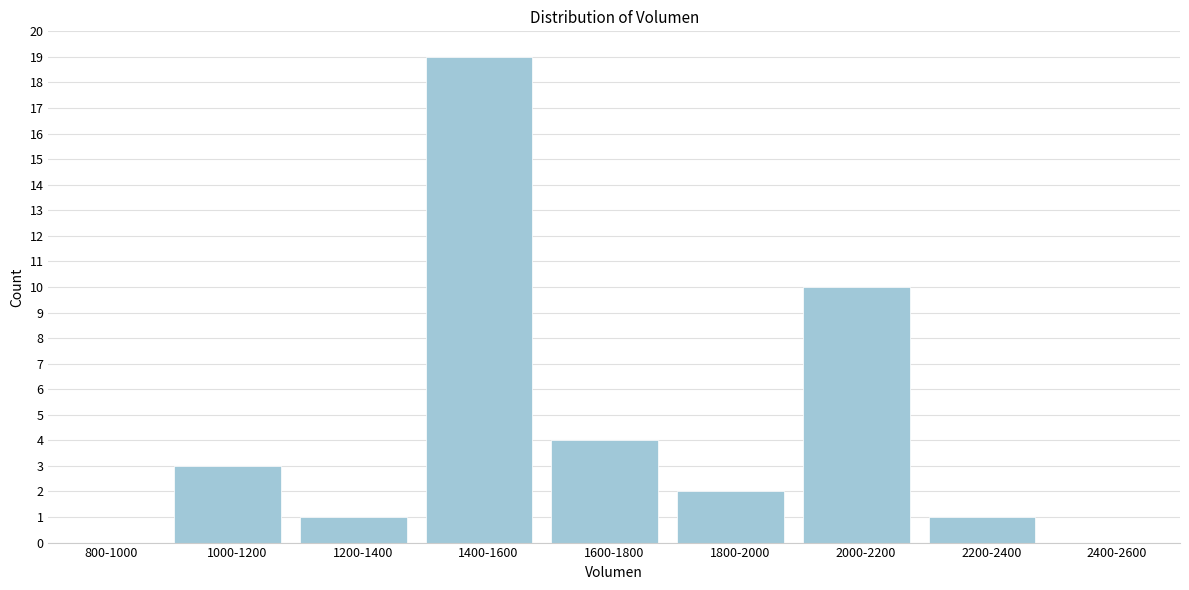

Reading left to right, what are all the values shown in this chart?

800-1000=0	1000-1200=3	1200-1400=1	1400-1600=19	1600-1800=4	1800-2000=2	2000-2200=10	2200-2400=1	2400-2600=0